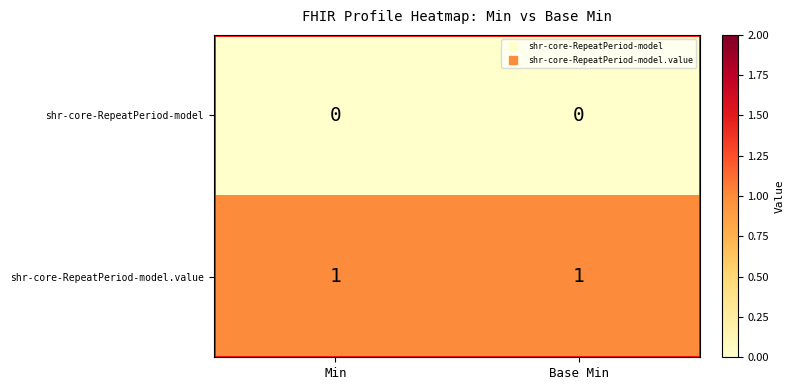

The shr-core-RepeatPeriod-model series shows 0 at Min. True or false?

True